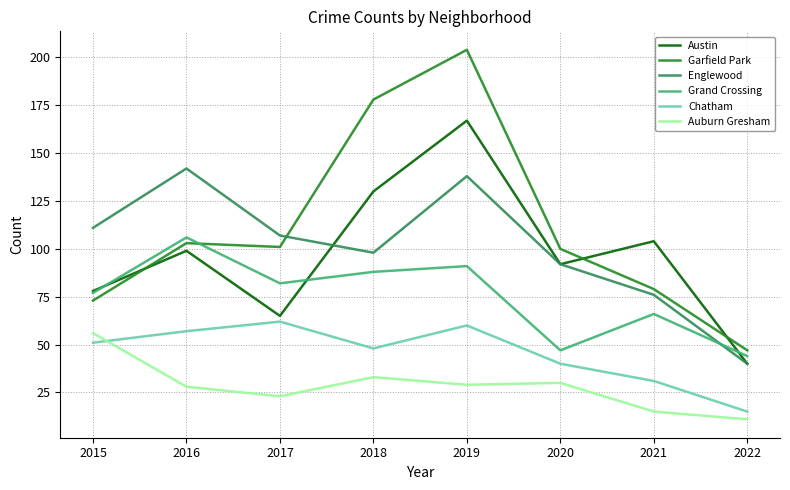

Count the number of data series in this chart.

6